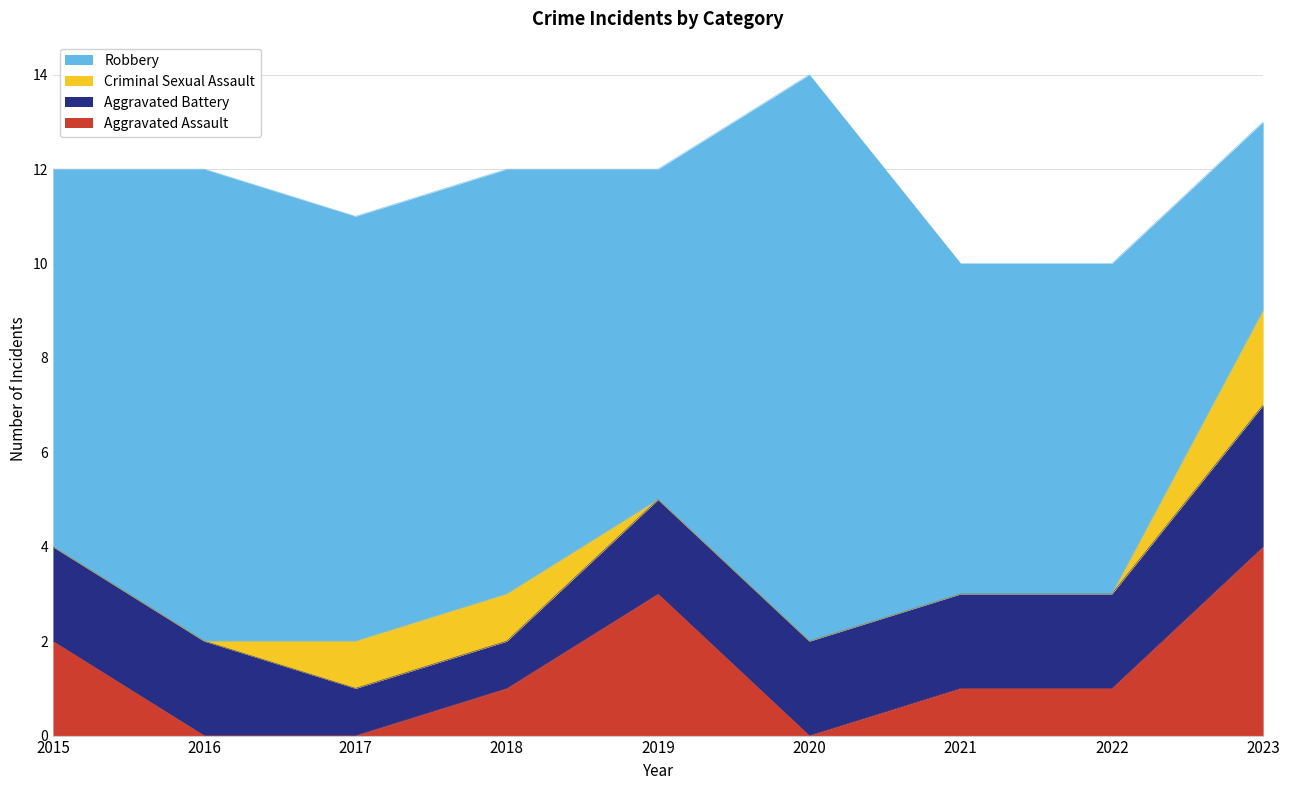

How many lines are shown in the chart?

4